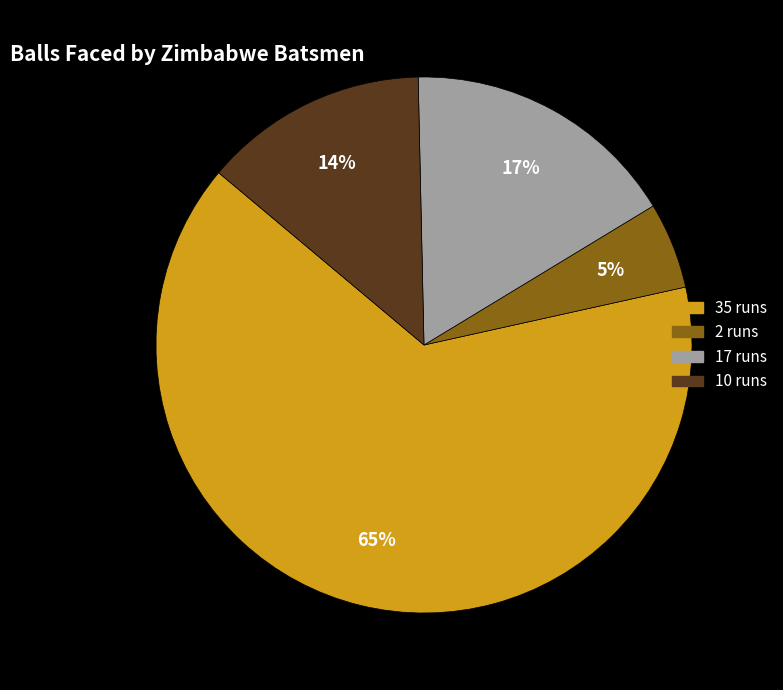

To the nearest percent, what portion does 2 runs represent?

5%